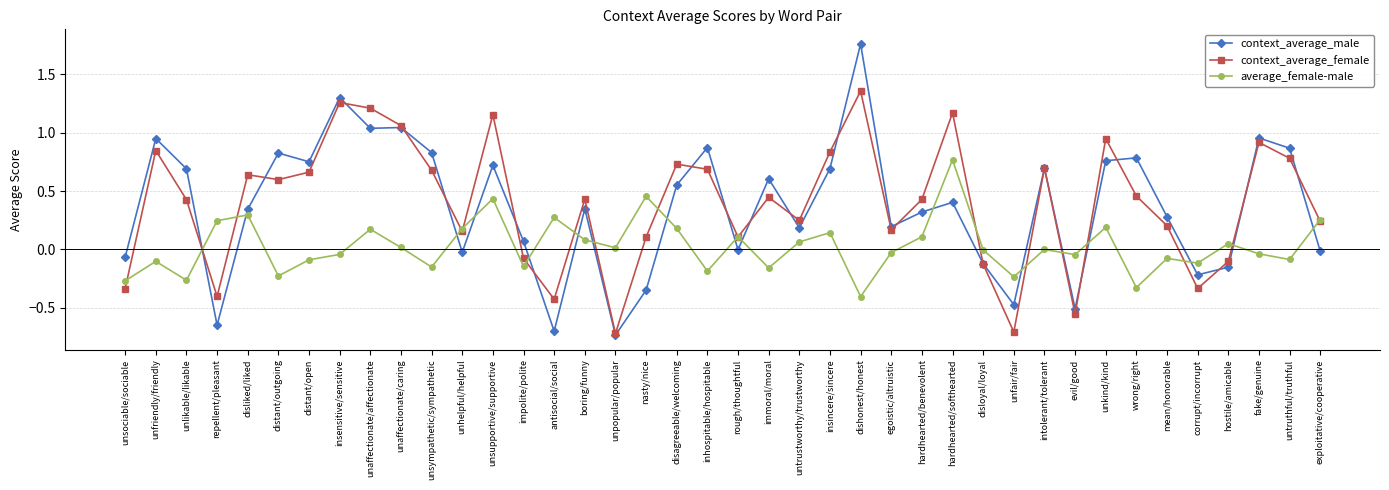

The average_female-male series shows -0.3 at inhospitable/hospitable. True or false?

False